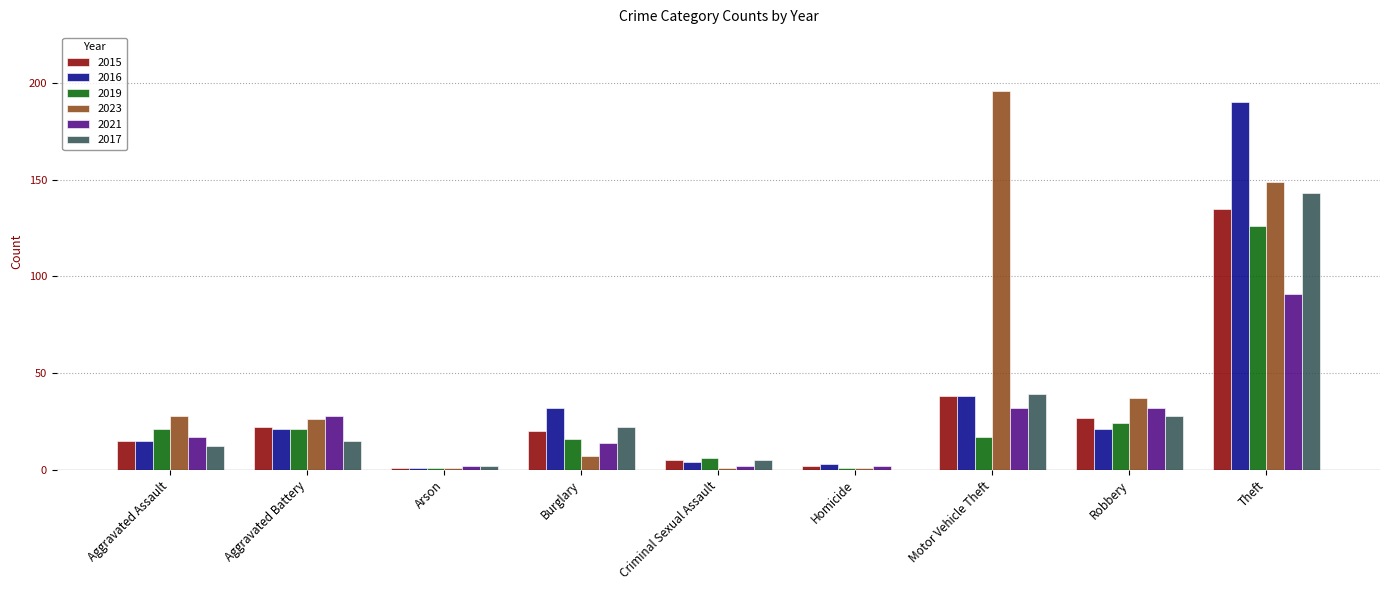

Reading left to right, list all the values displayed in this chart.

2015: 15	22	1	20	5	2	38	27	135
2016: 15	21	1	32	4	3	38	21	190
2019: 21	21	1	16	6	1	17	24	126
2023: 28	26	1	7	1	1	196	37	149
2021: 17	28	2	14	2	2	32	32	91
2017: 12	15	2	22	5	0	39	28	143